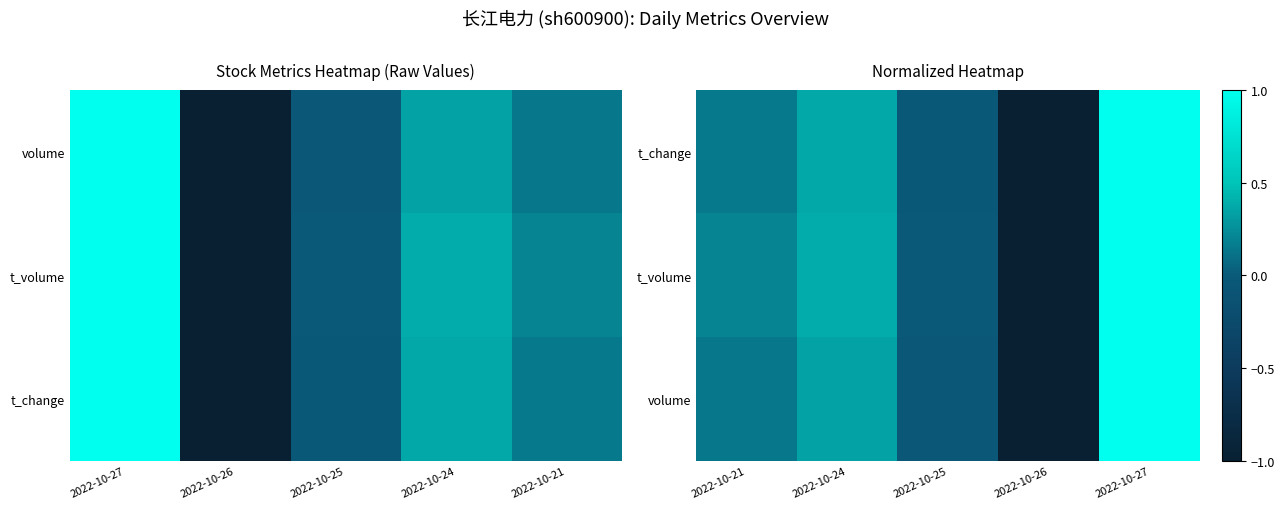

At how many categories does at least one series exceed 0?

3